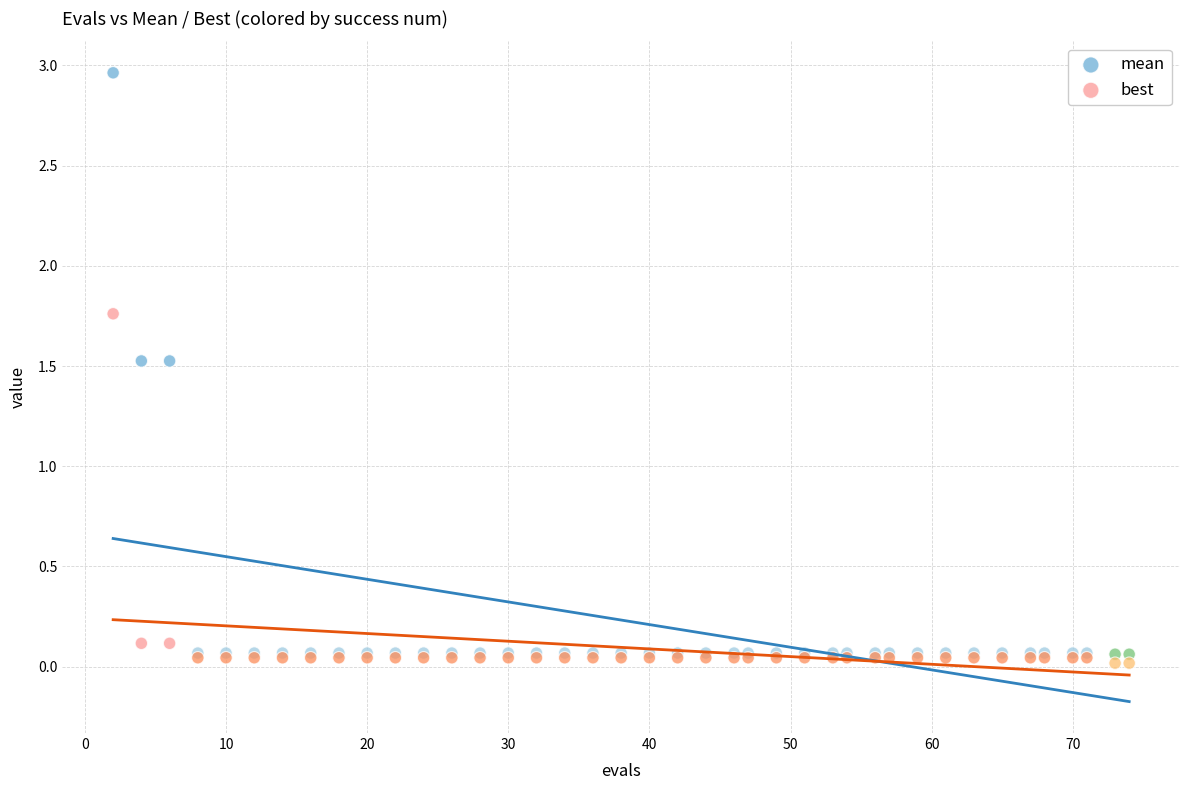

Which series has the largest Y range (max minus min)?

mean